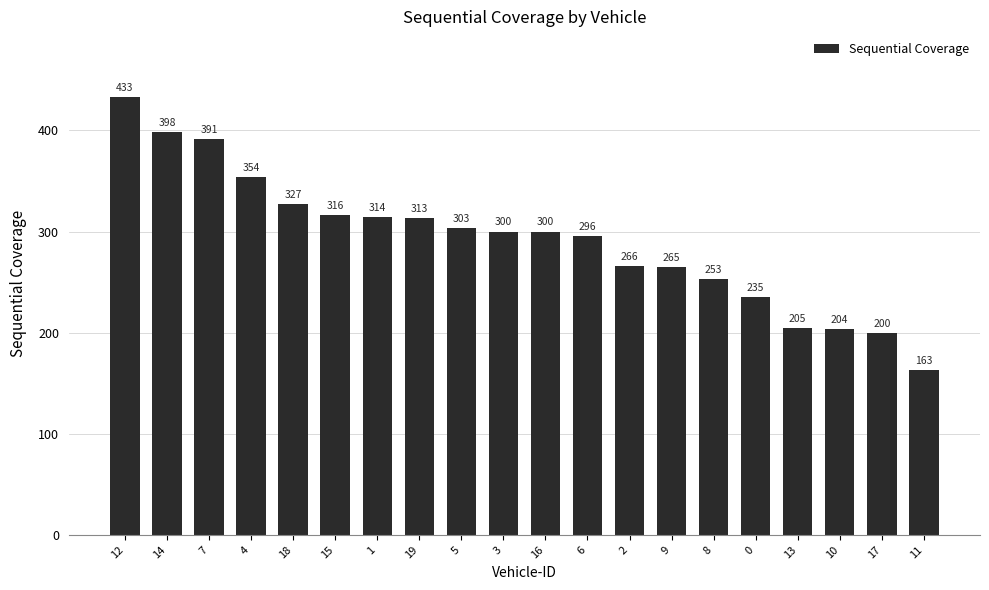

How many distinct data groups are displayed?

1